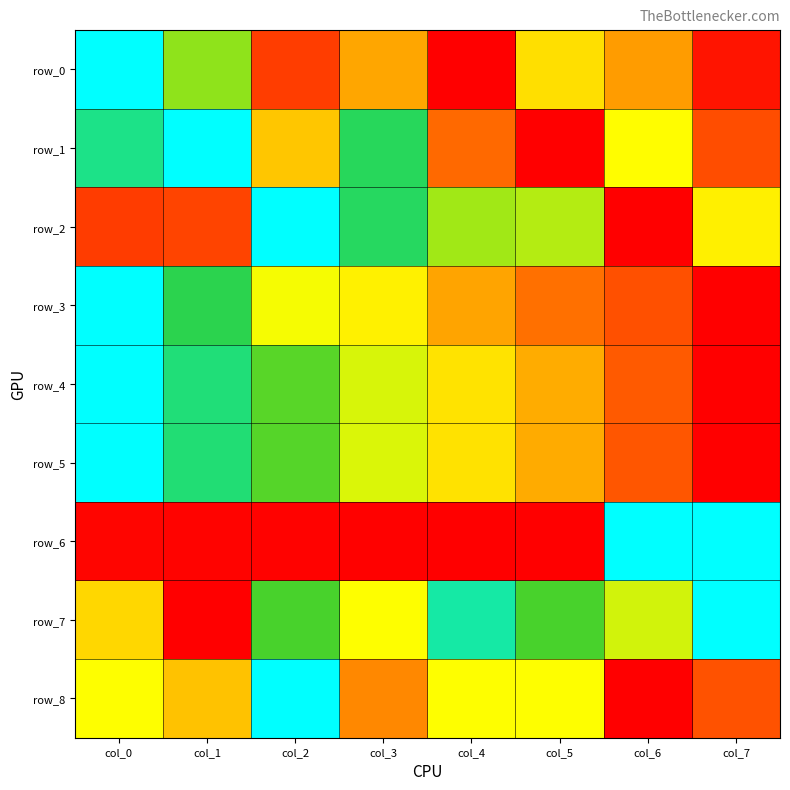

Reading left to right, extract all data points from this chart.

row_0: col_0=1.0	col_1=0.6	col_2=0.1	col_3=0.3	col_4=0.0	col_5=0.4	col_6=0.2	col_7=0.0
row_1: col_0=0.9	col_1=1.0	col_2=0.3	col_3=0.8	col_4=0.2	col_5=0.0	col_6=0.5	col_7=0.1
row_2: col_0=0.1	col_1=0.1	col_2=1.0	col_3=0.8	col_4=0.6	col_5=0.6	col_6=0.0	col_7=0.5
row_3: col_0=1.0	col_1=0.8	col_2=0.5	col_3=0.5	col_4=0.2	col_5=0.2	col_6=0.1	col_7=0.0
row_4: col_0=1.0	col_1=0.8	col_2=0.7	col_3=0.5	col_4=0.4	col_5=0.3	col_6=0.1	col_7=0.0
row_5: col_0=1.0	col_1=0.8	col_2=0.7	col_3=0.5	col_4=0.4	col_5=0.3	col_6=0.1	col_7=0.0
row_6: col_0=0.0	col_1=0.0	col_2=0.0	col_3=0.0	col_4=0.0	col_5=0.0	col_6=1.0	col_7=1.0
row_7: col_0=0.4	col_1=0.0	col_2=0.7	col_3=0.5	col_4=0.9	col_5=0.7	col_6=0.6	col_7=1.0
row_8: col_0=0.5	col_1=0.3	col_2=1.0	col_3=0.2	col_4=0.5	col_5=0.5	col_6=0.0	col_7=0.1